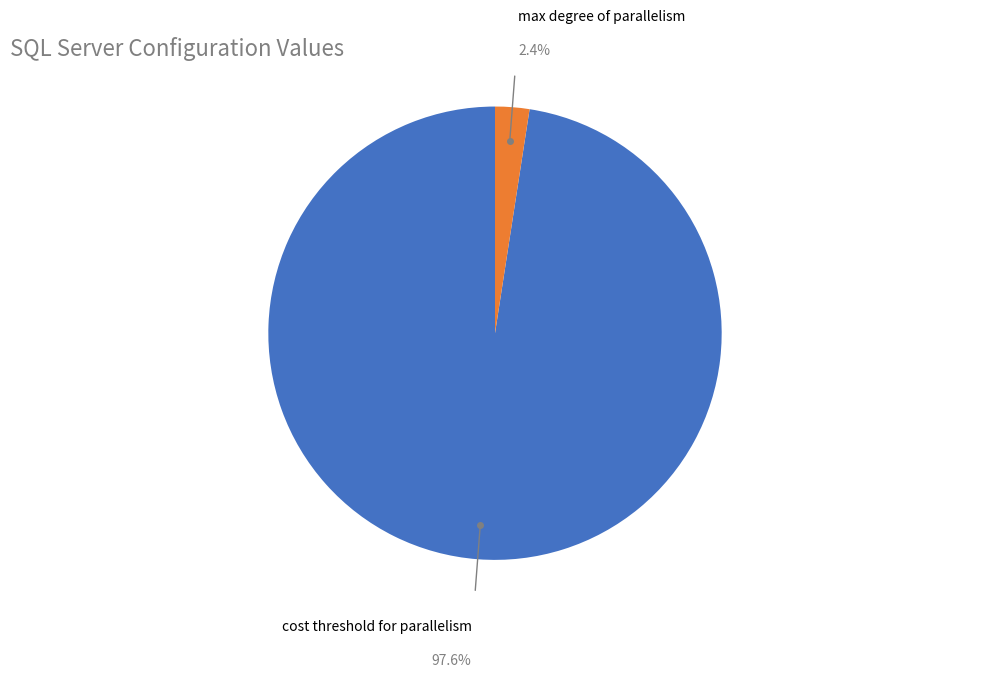

Do max degree of parallelism and cost threshold for parallelism together represent more than half of the pie?

Yes